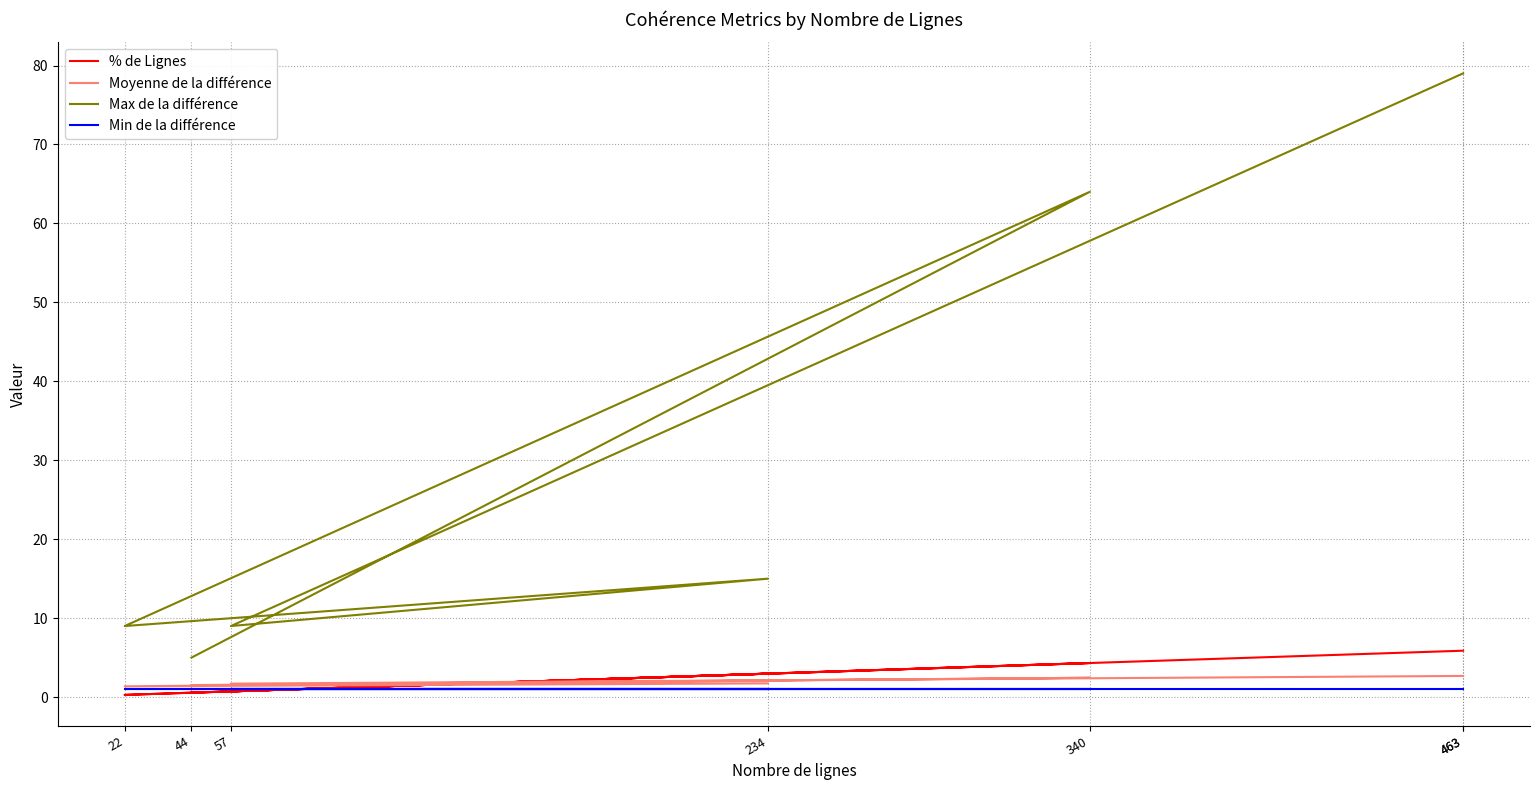

Is it true that Max de la différence equals 25.1 at 234?

False